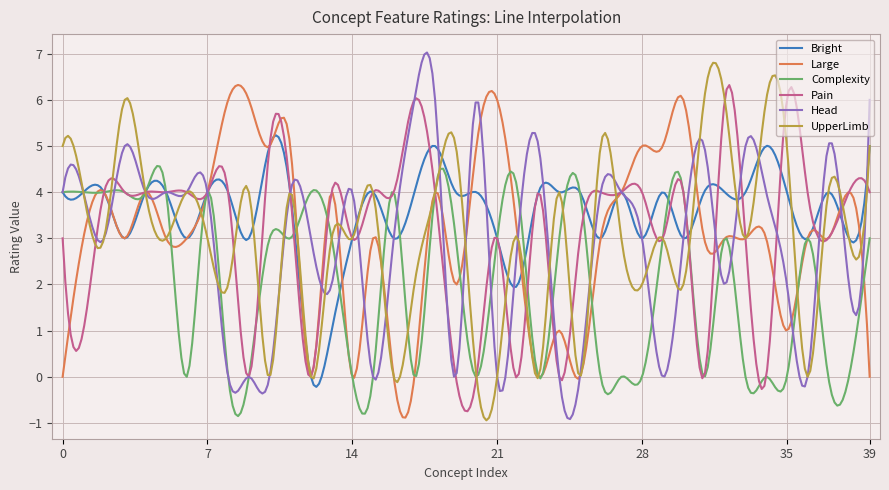

Which series has the largest total across all categories?

Bright